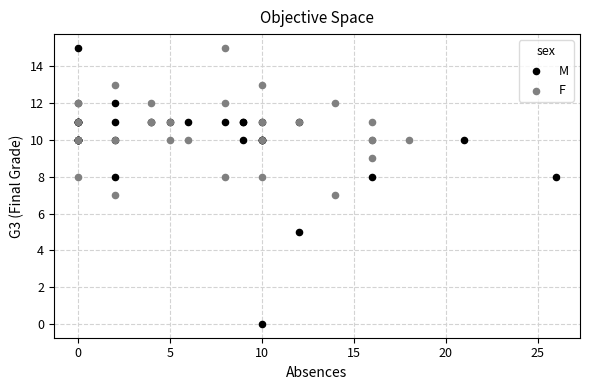

Which series contains the lowest Y value?

M